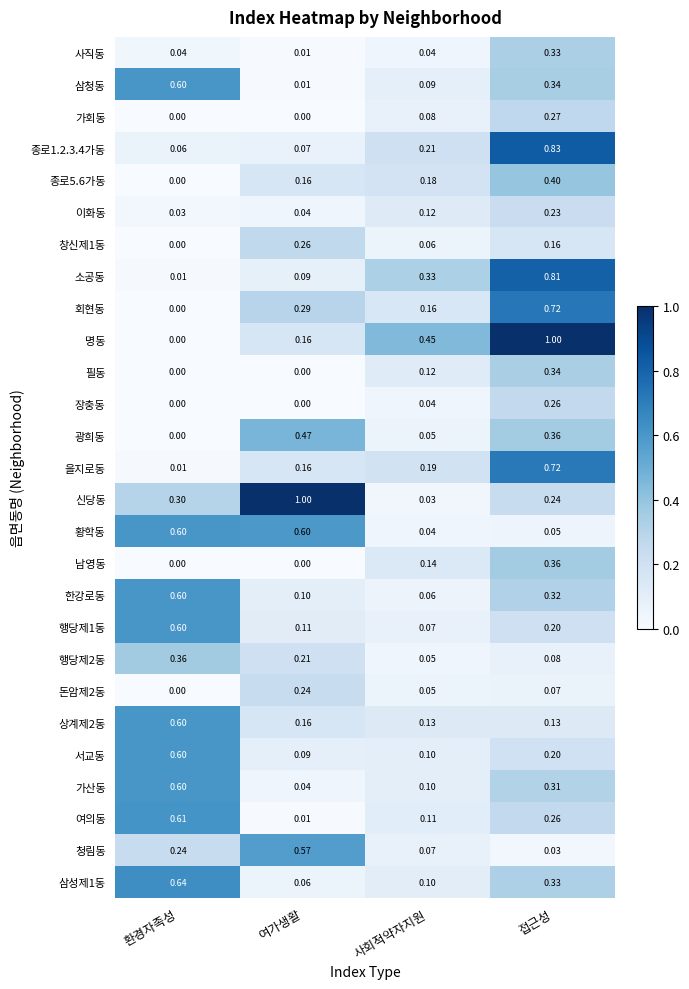

Which series has the widest spread of values?

명동